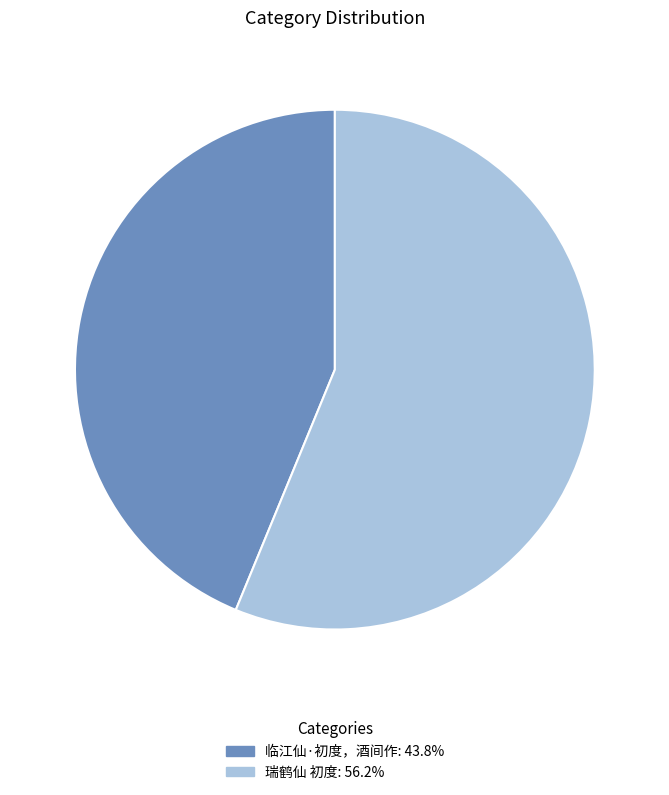

How many segments does this pie chart have?

2